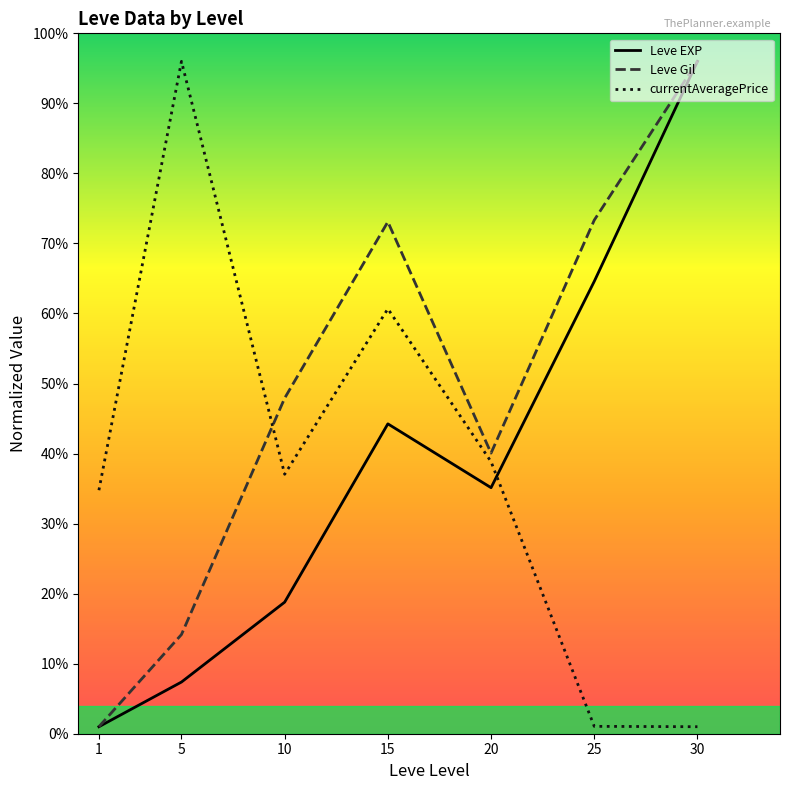

What is the greatest value displayed?

96.0